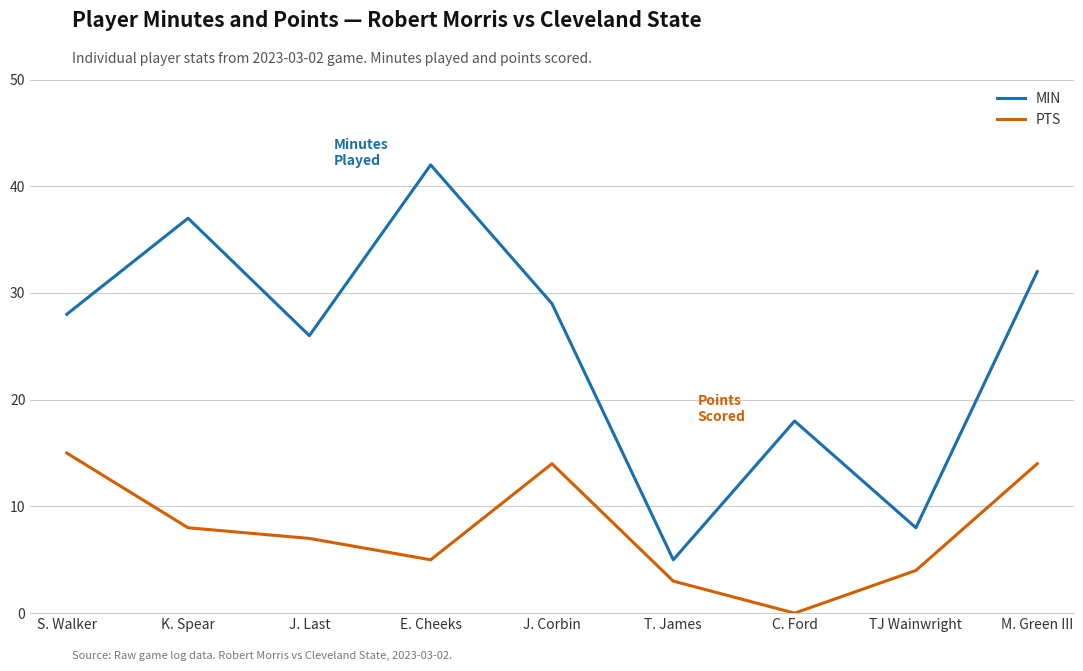

List the series in order of their overall mean, highest first.

MIN, PTS